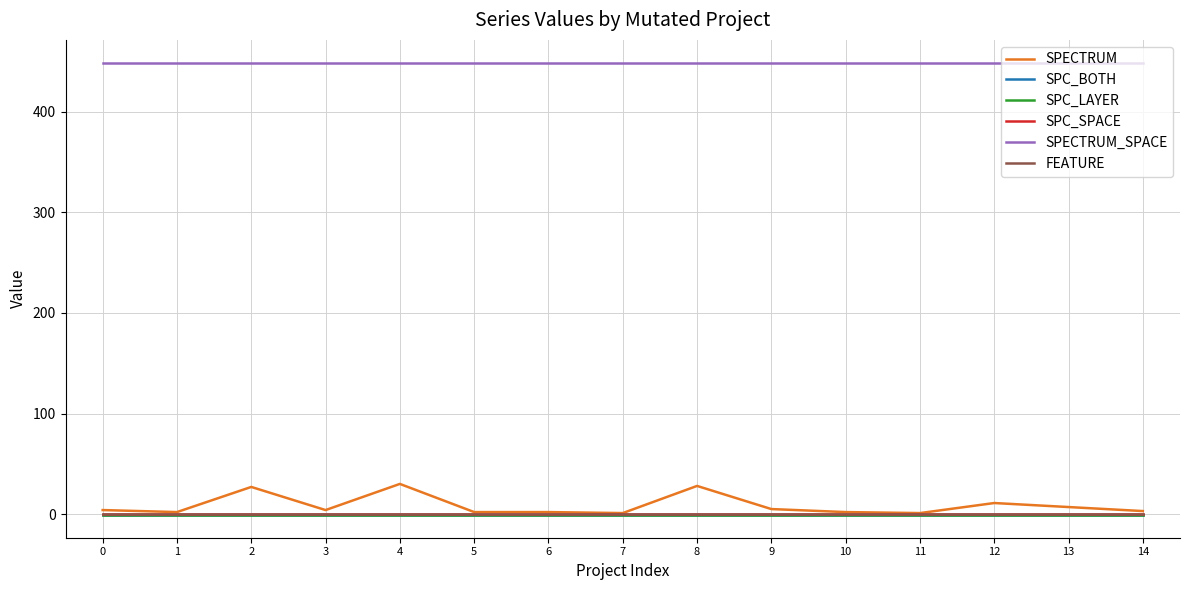

True or false: SPC_SPACE has more than 2 points higher than both neighbors.

False